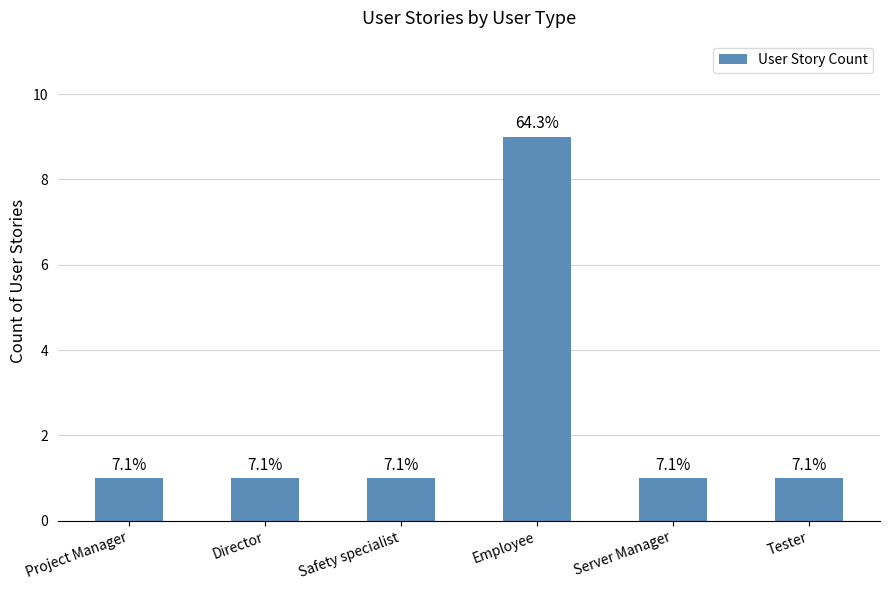

Are the bars horizontal?

No